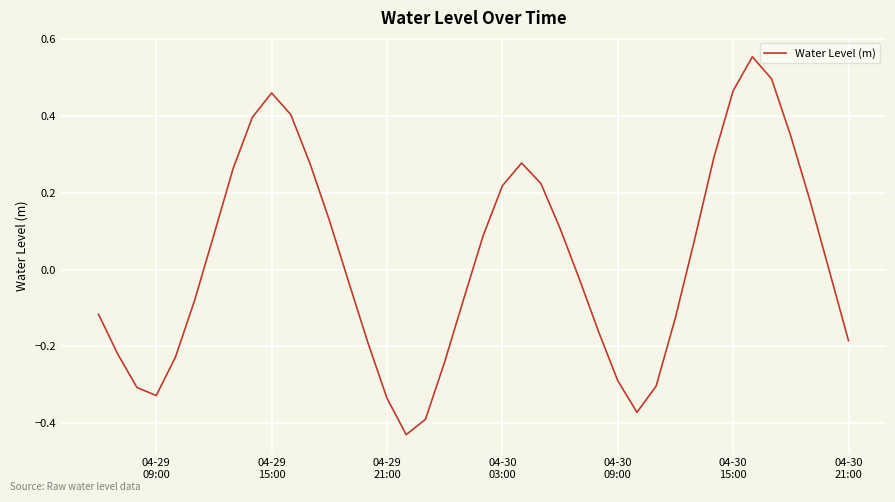

What is the difference between the maximum and minimum values?

1.0